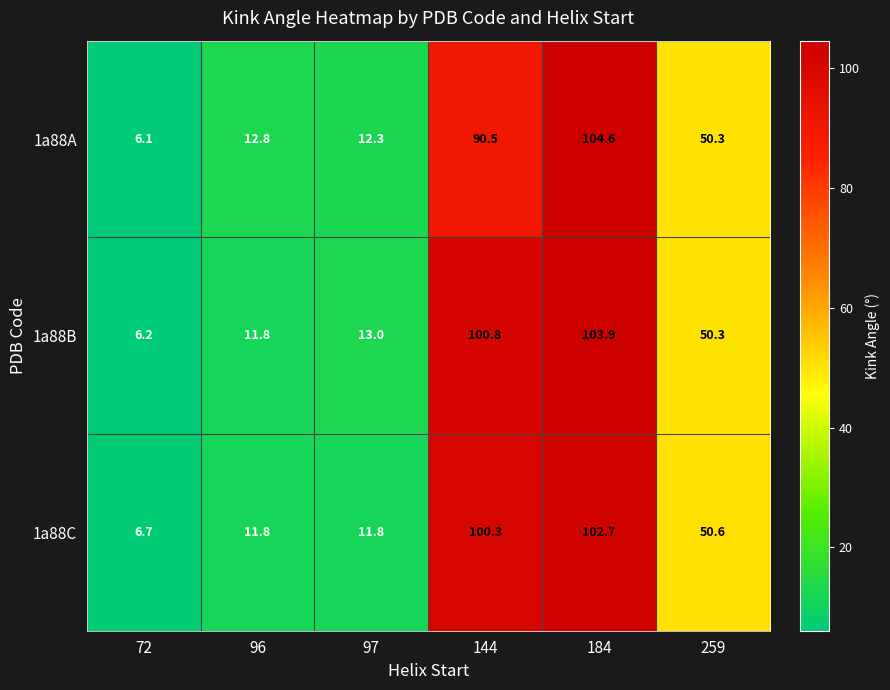

The value of 1a88C at 97 is 17.7. True or false?

False